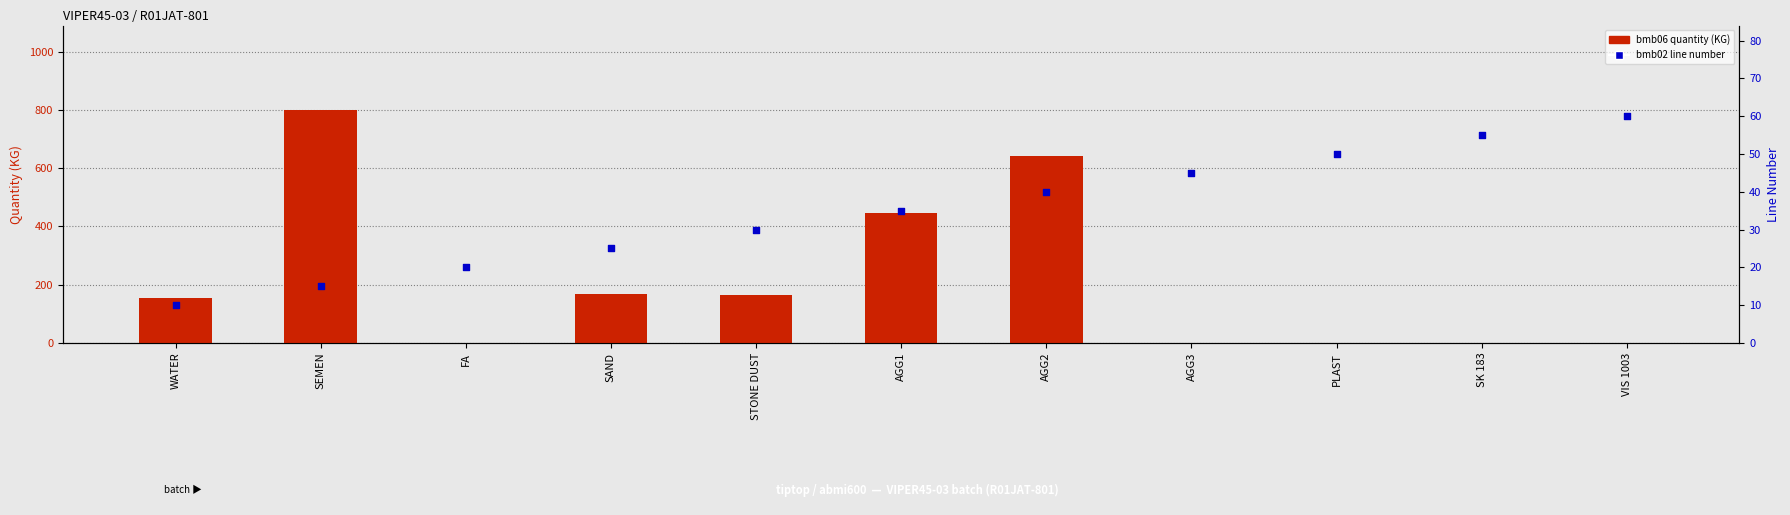

Is the value of bmb06 quantity (KG) at FA greater than the value of bmb02 line number at SEMEN?

No